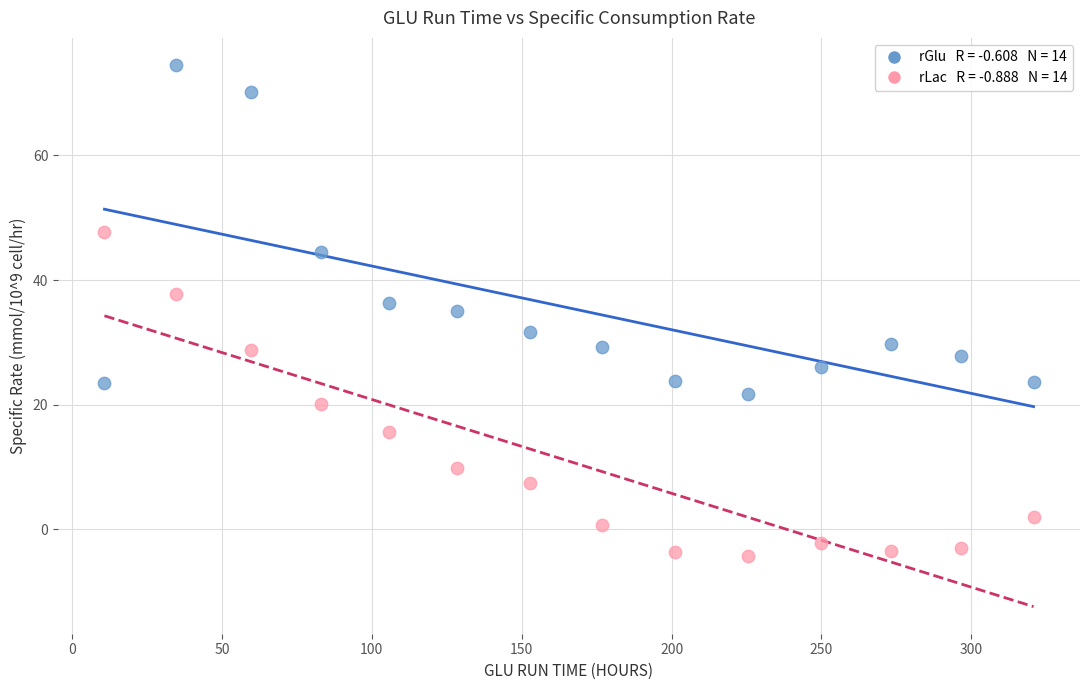

Across all data points, what is the range of Y values (max minus min)?

78.9